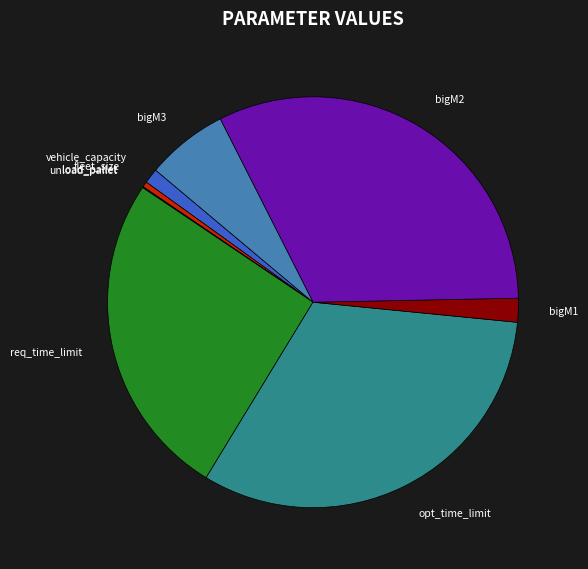

Does any single category account for the majority?

No